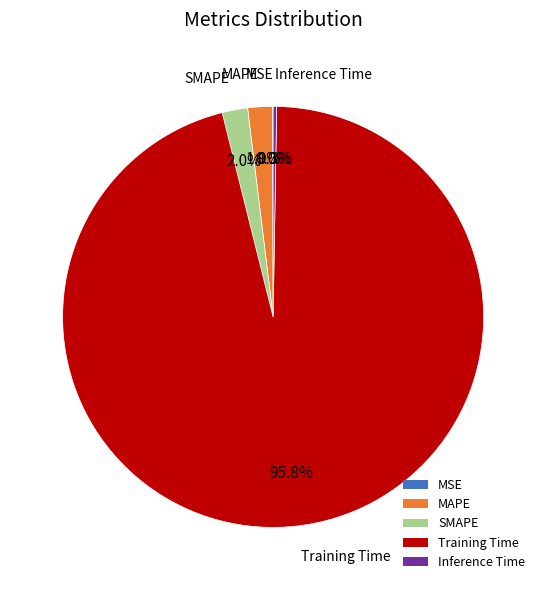

To the nearest percent, what is the combined percentage of MAPE and Training Time?

98%